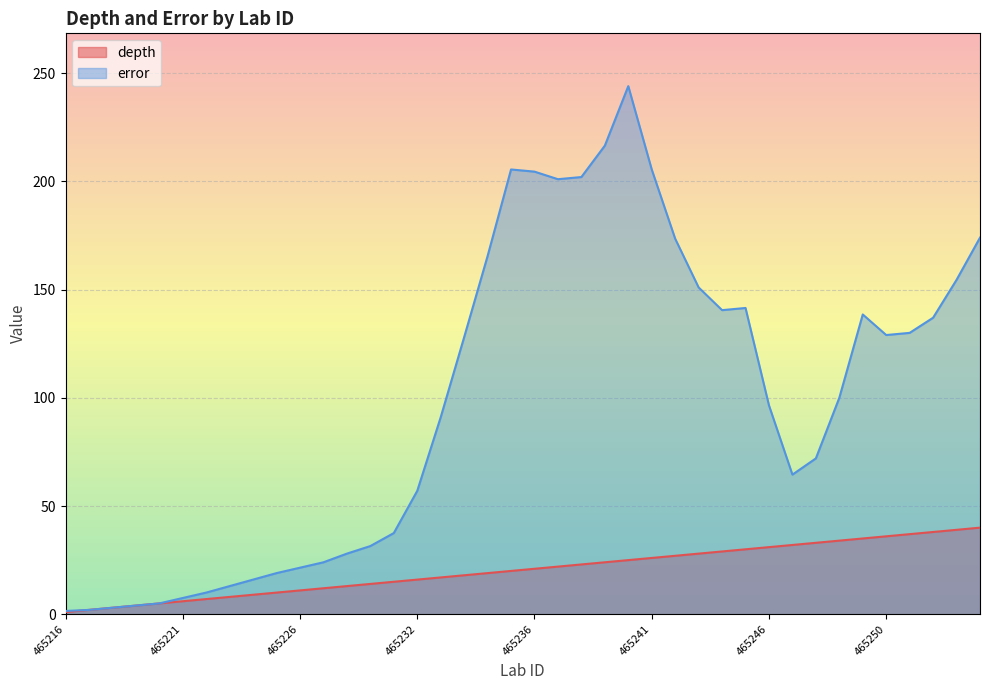

Is it true that error equals 105.6 at 465243?

False